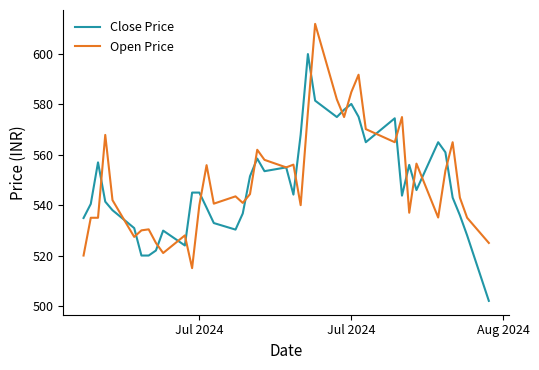

List the series in order of their peak value, lowest first.

Close Price, Open Price